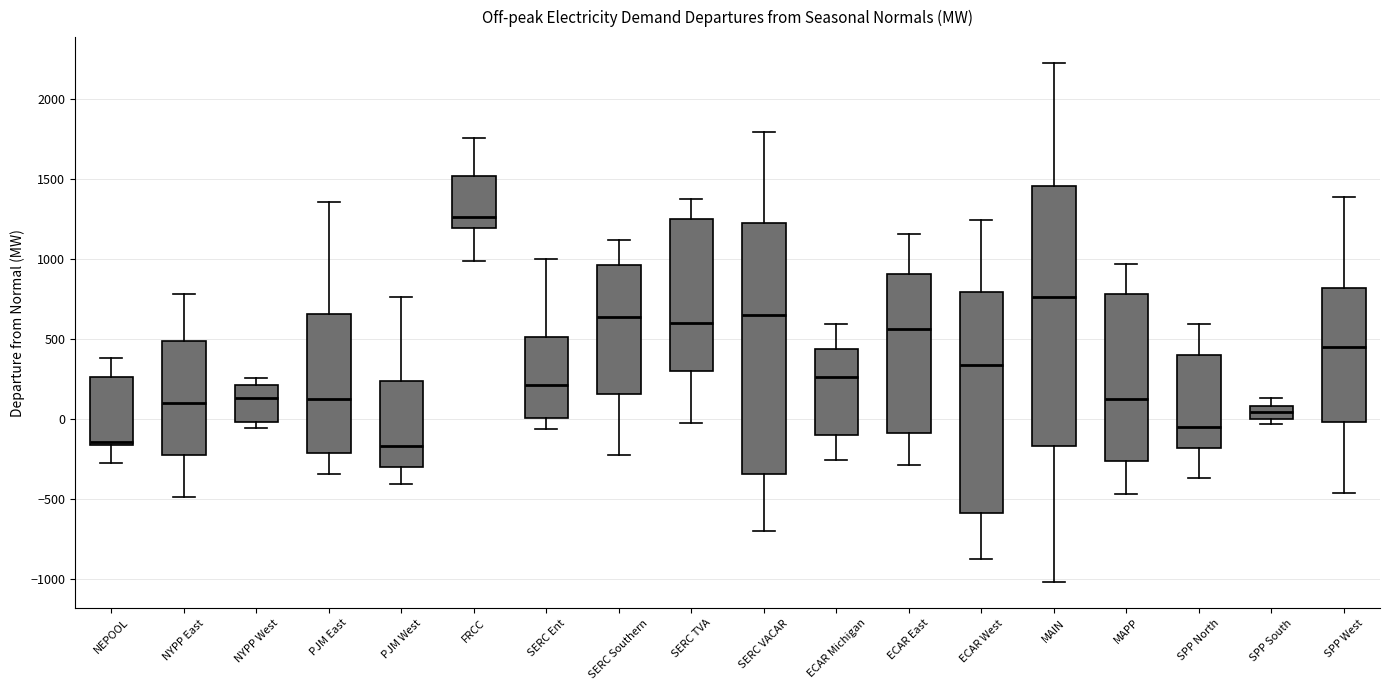

Which box has the highest median line?

FRCC